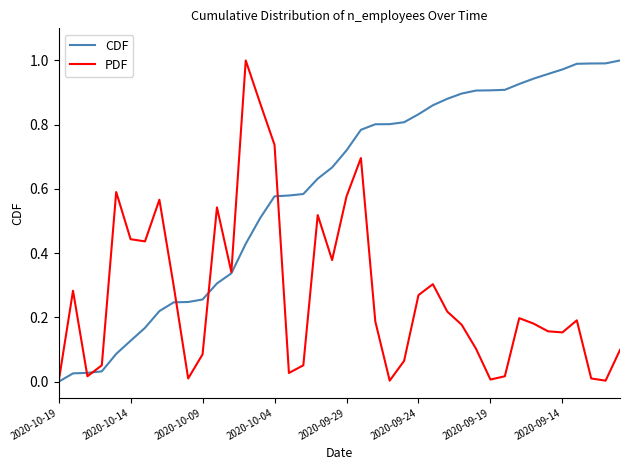

List the series in order of their overall mean, lowest first.

PDF, CDF